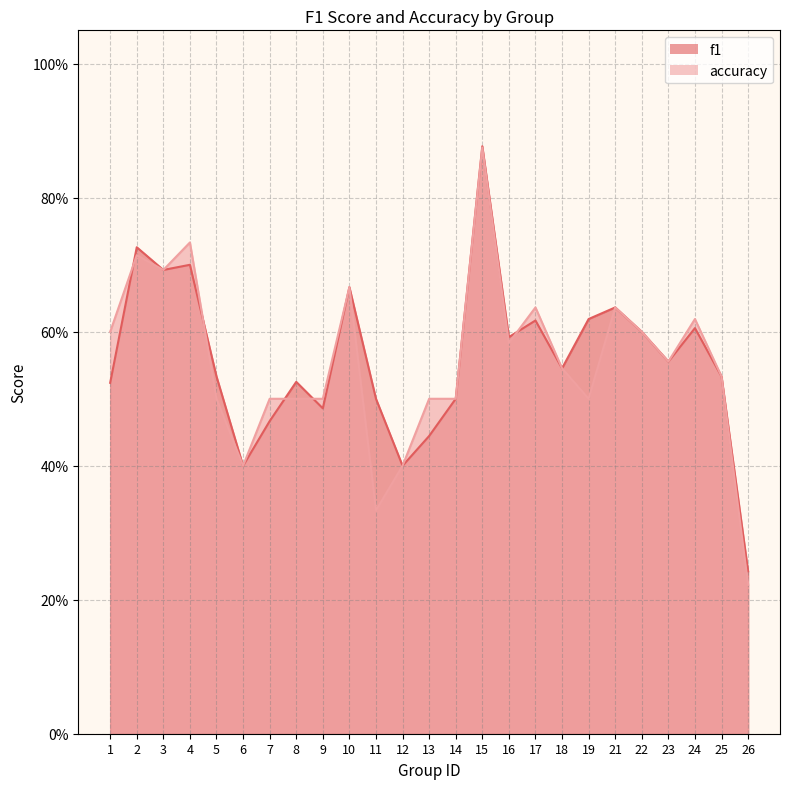

What are all the series names shown in the legend?

f1, accuracy